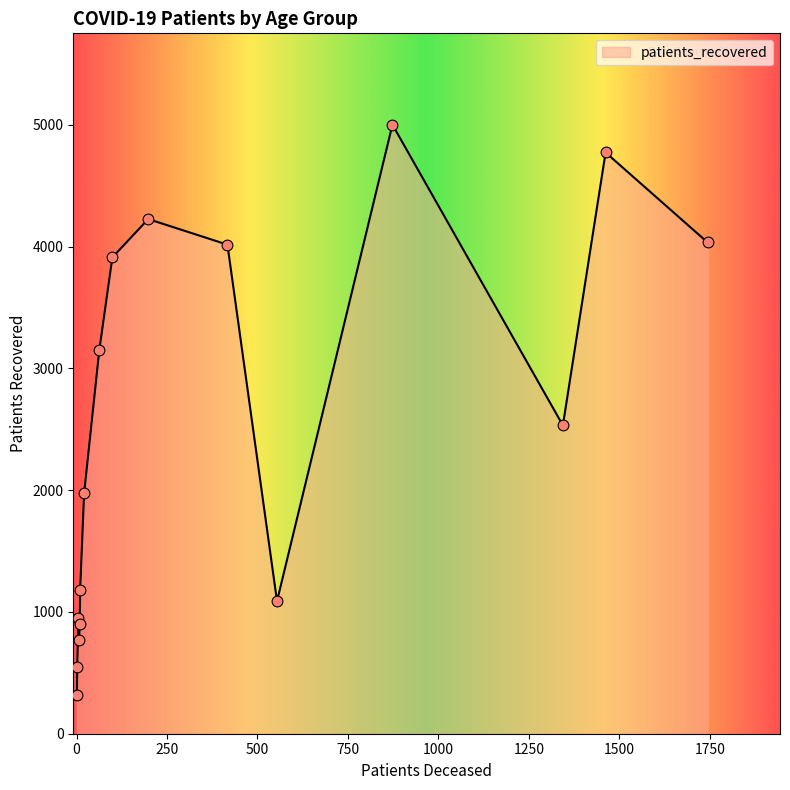

What is the maximum value shown in the chart?

5001